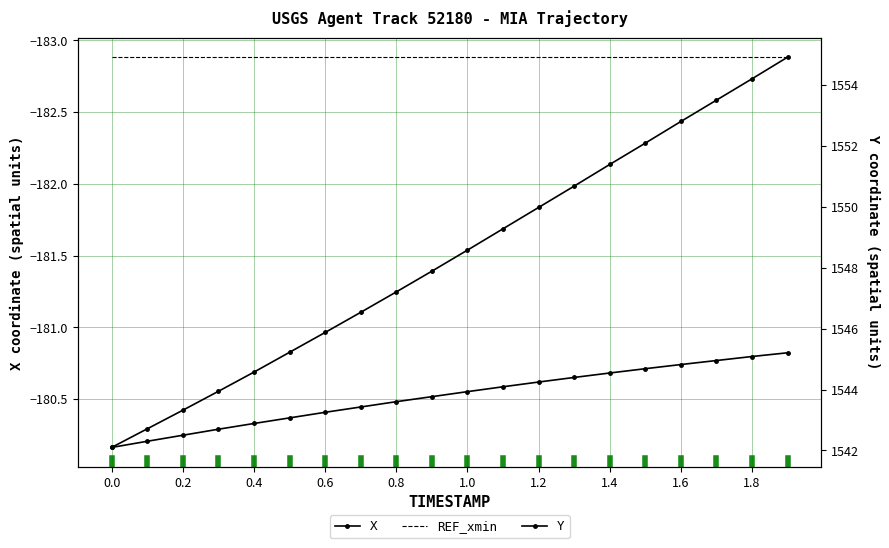

At how many categories does at least one series exceed 623?

20